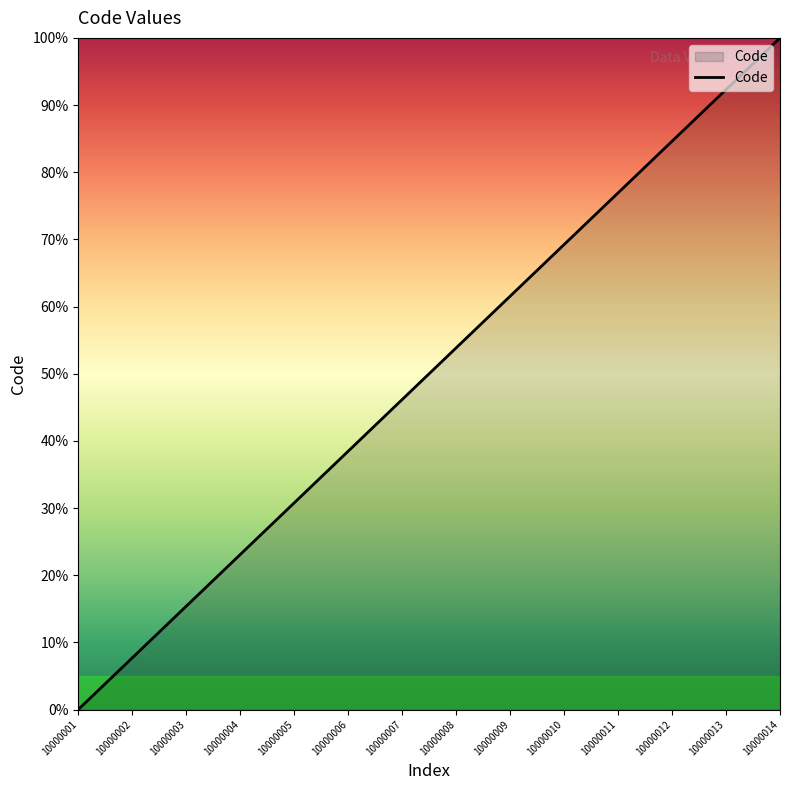

How many lines are shown in the chart?

1